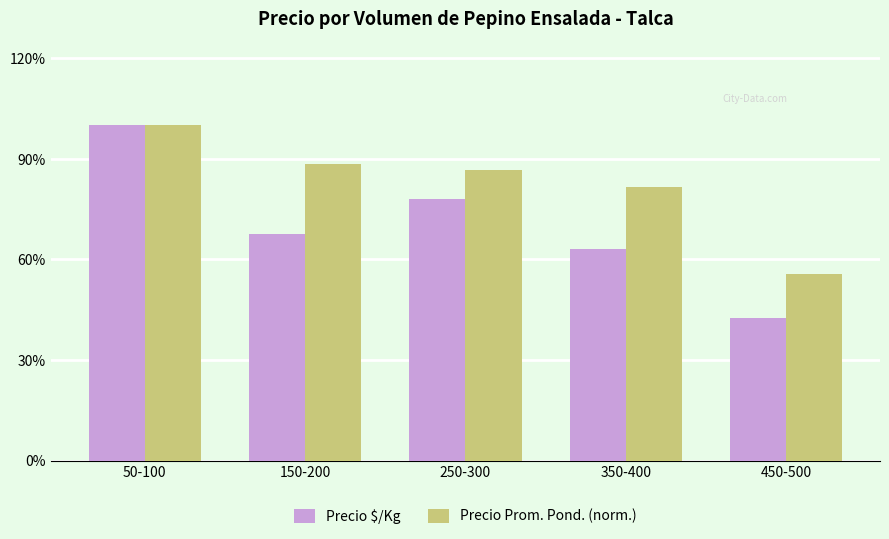

What are all the series names shown in the legend?

Precio $/Kg, Precio Prom. Pond. (norm.)